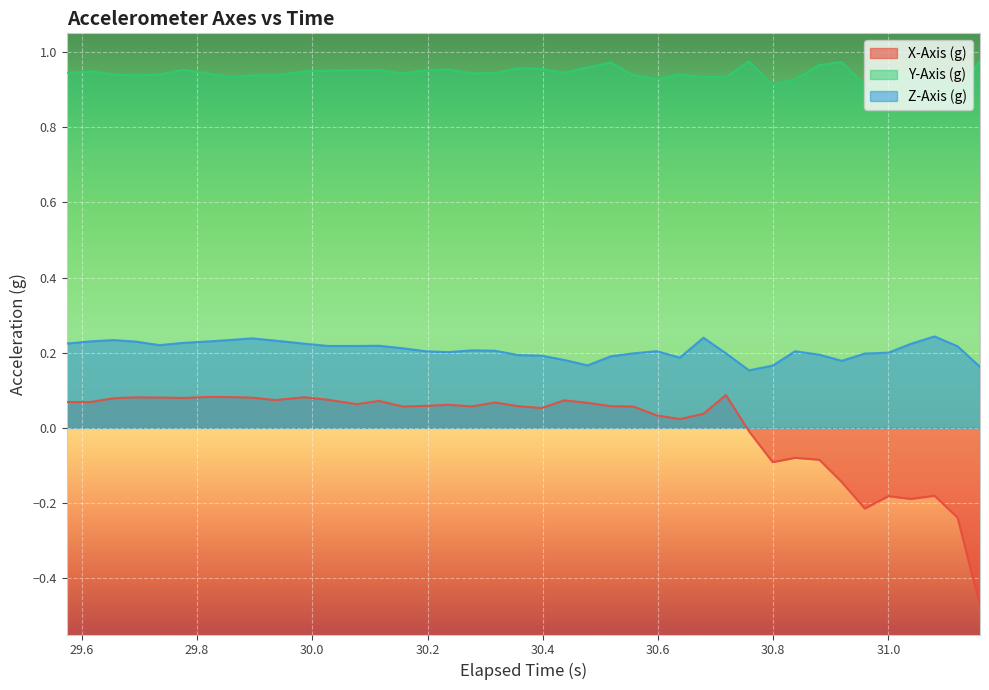

True or false: X-Axis (g) and Y-Axis (g) intersect in this chart.

False